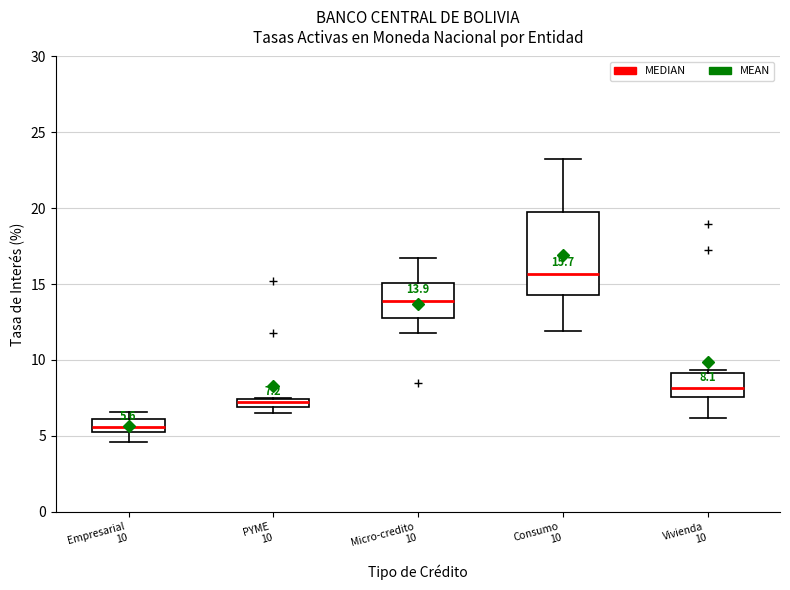

Comparing the boxes themselves (not the whiskers), which one is the tallest?

Consumo 10